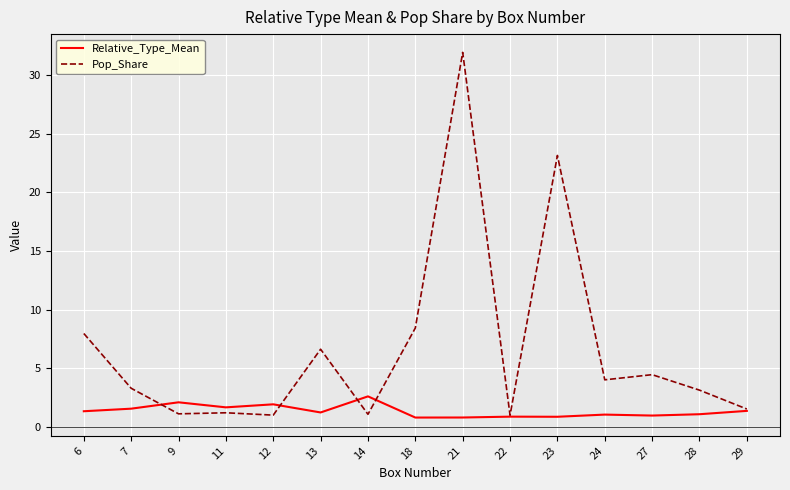

What is the total value across all series at 9?

3.2